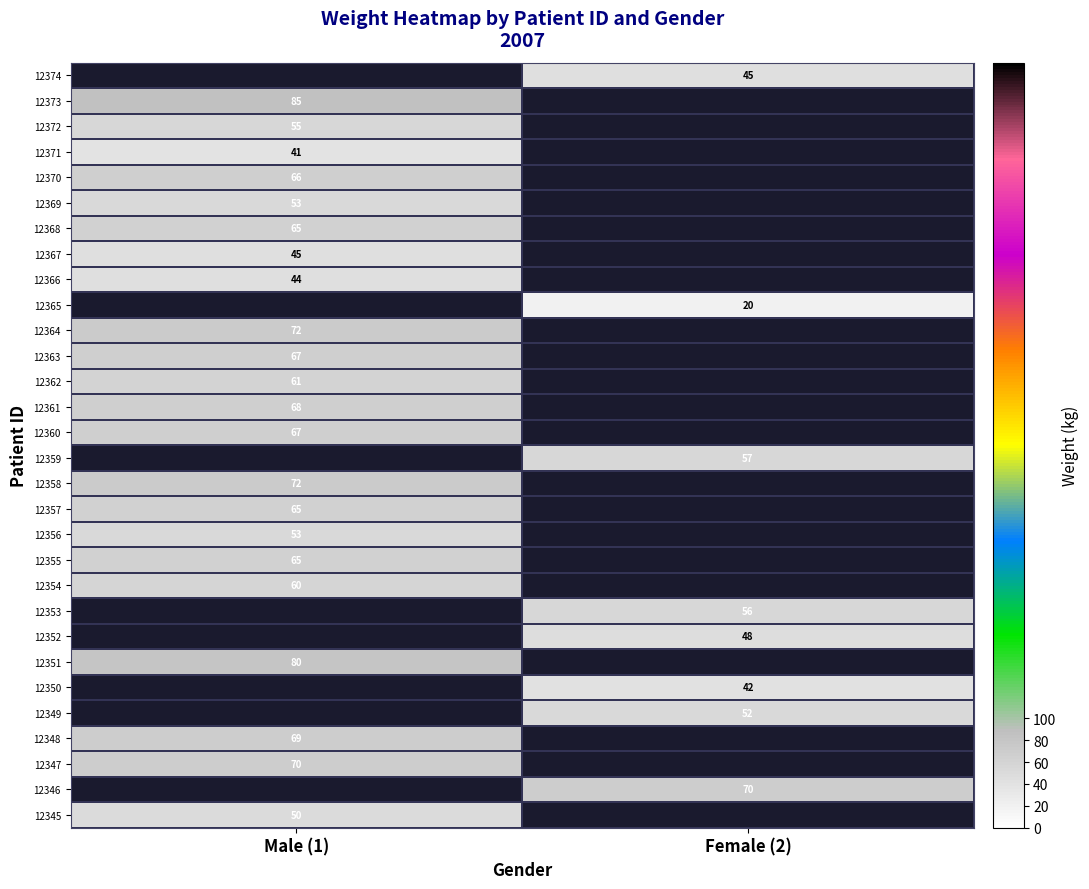

Is it true that 12350 equals 58 at Female (2)?

False